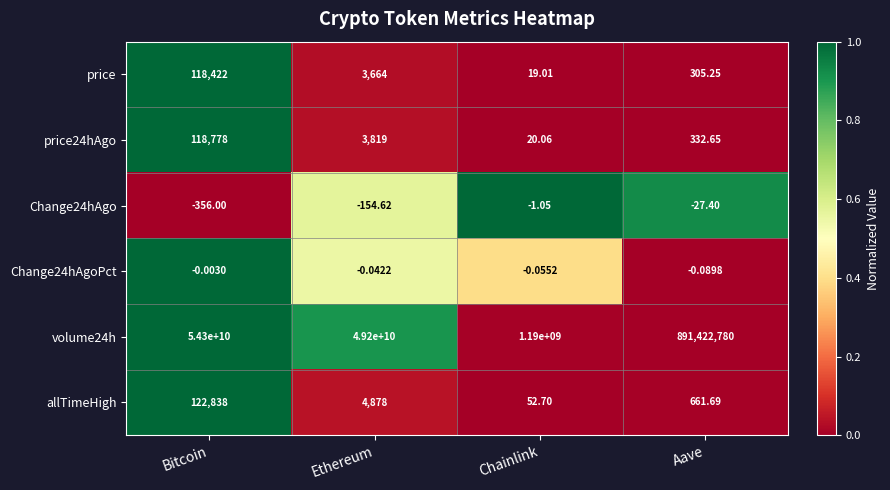

At which category does the chart reach its peak across all series?

Bitcoin